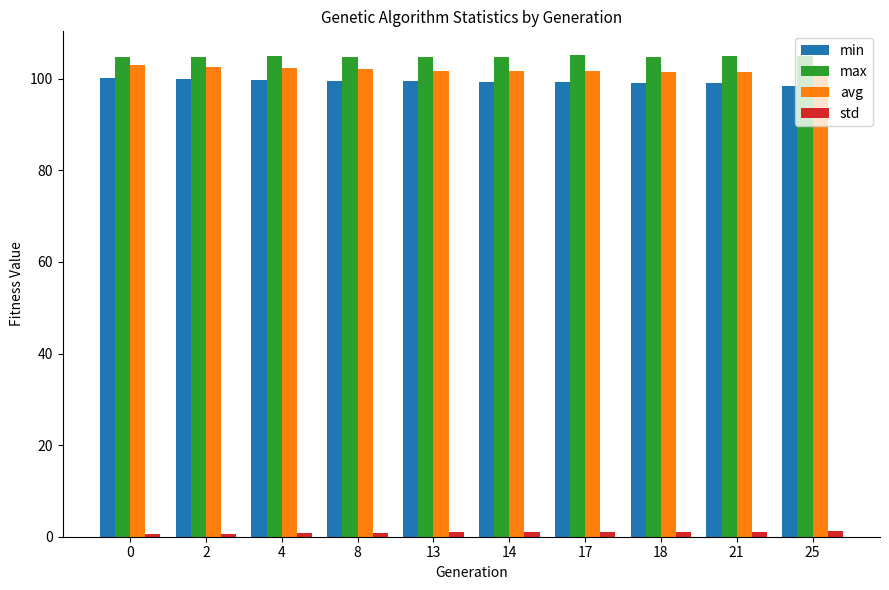

Count the number of data series in this chart.

4